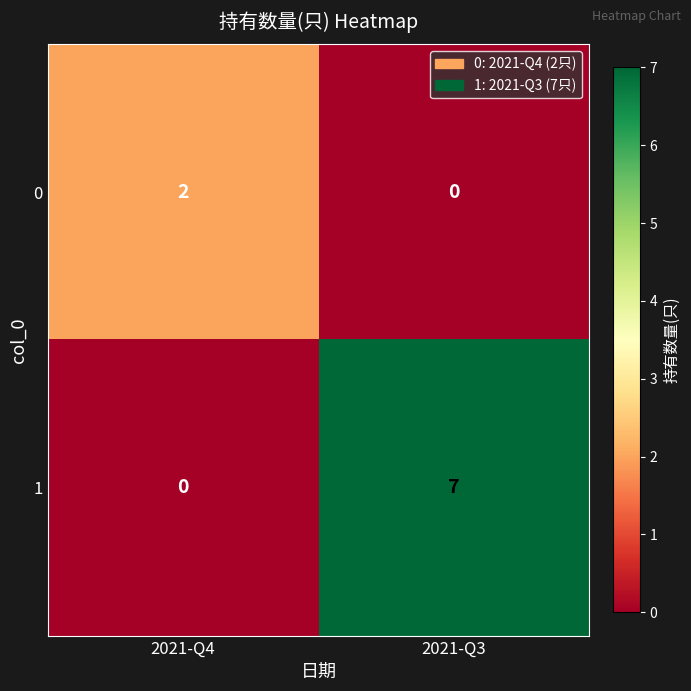

Is it true that 1 equals 7 at 2021-Q3?

True